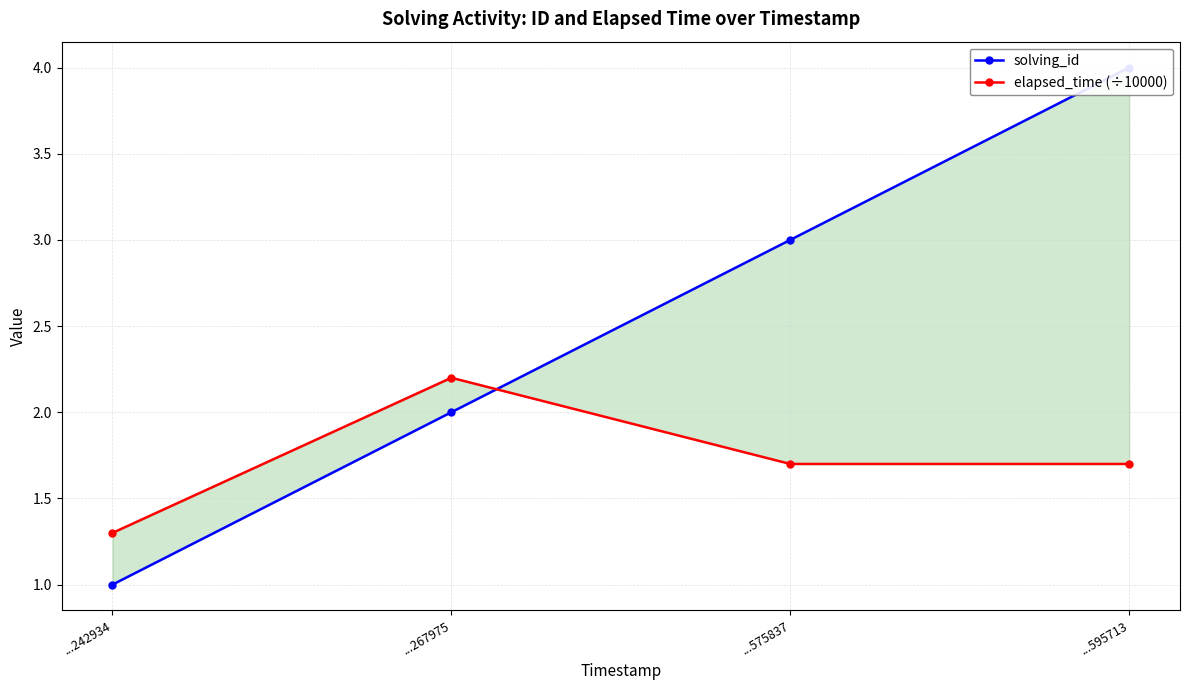

Reading left to right, transcribe all the data shown in this chart.

solving_id: ...242934=1.0	...267975=2.0	...575837=3.0	...595713=4.0
elapsed_time (÷10000): ...242934=1.3	...267975=2.2	...575837=1.7	...595713=1.7